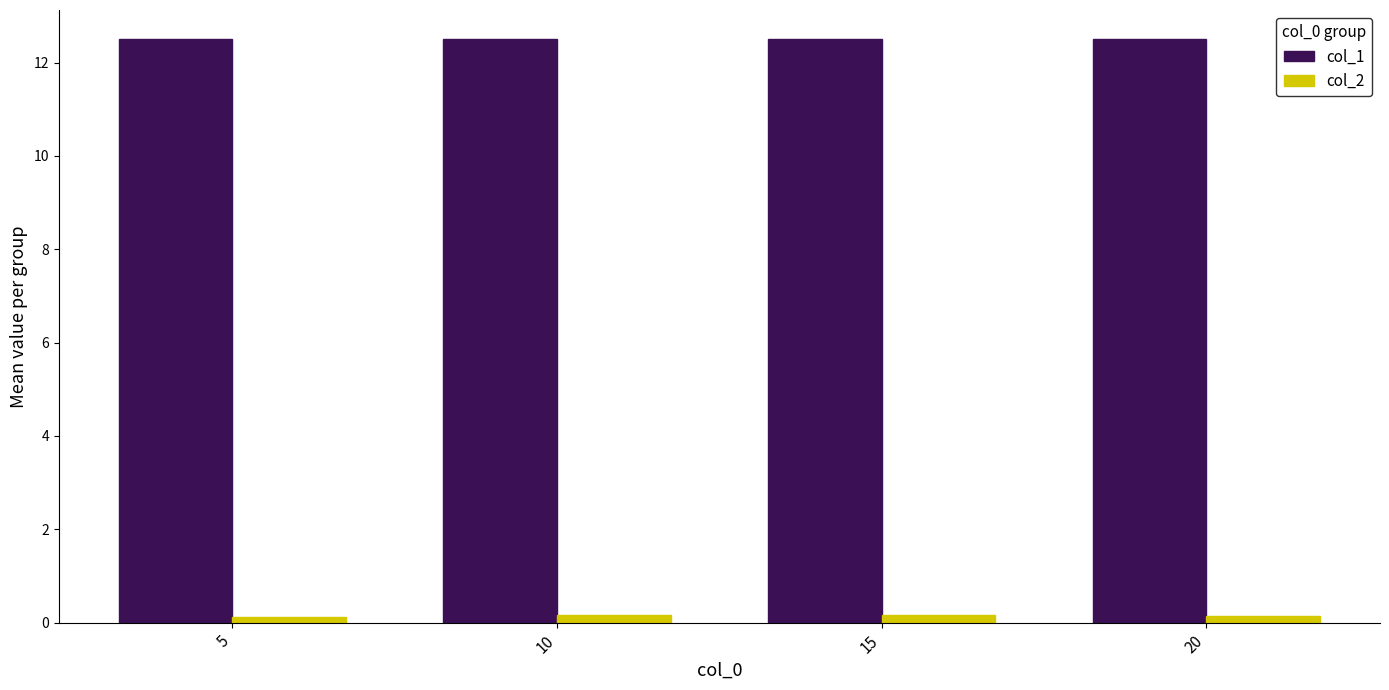

Is the value of col_1 at 5 greater than the value of col_2 at 15?

Yes